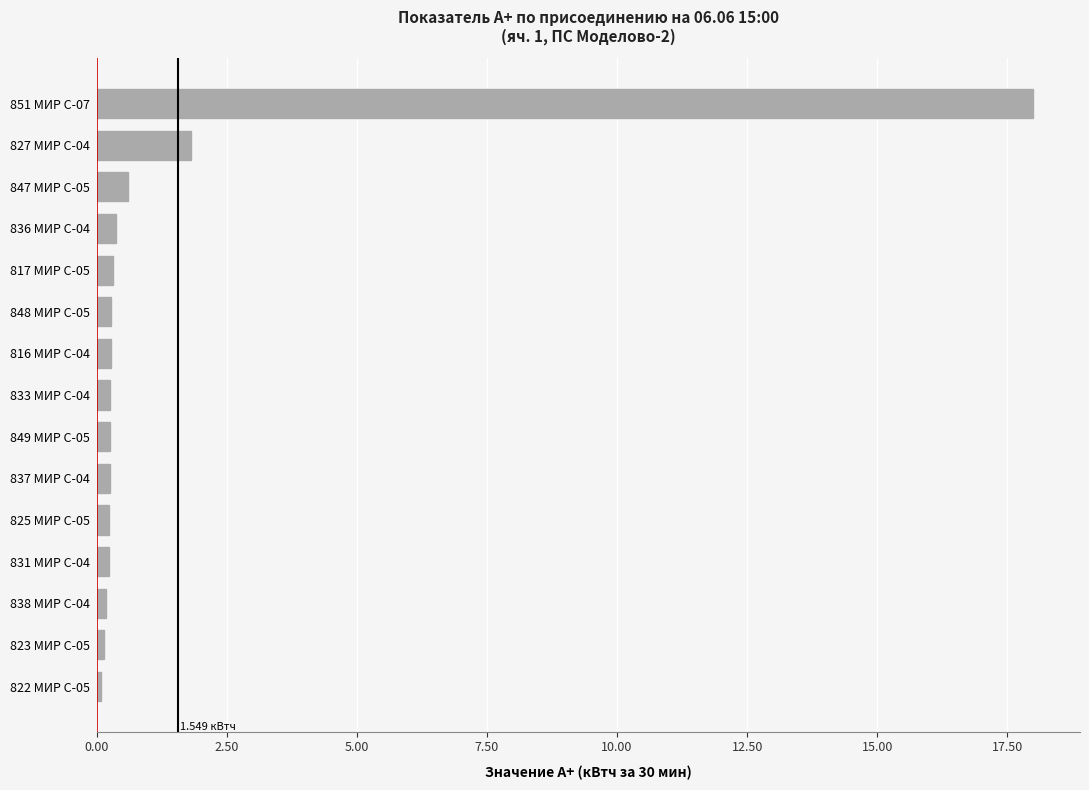

Where is the data nearest to the value 9?

827 МИР С-04